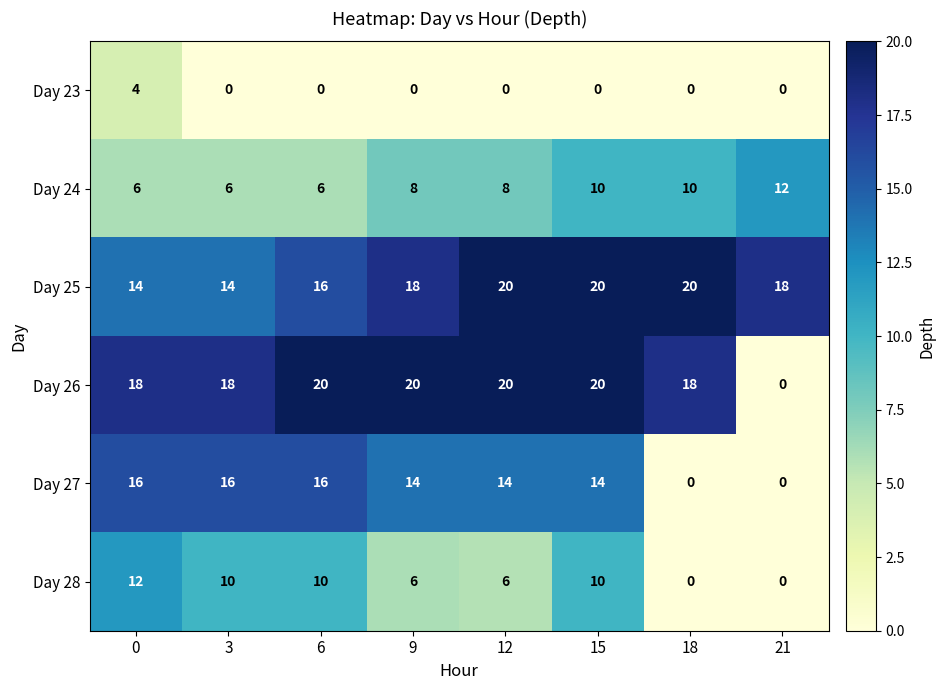

Rank the series at 0 from lowest to highest value.

Day 23, Day 24, Day 28, Day 25, Day 27, Day 26